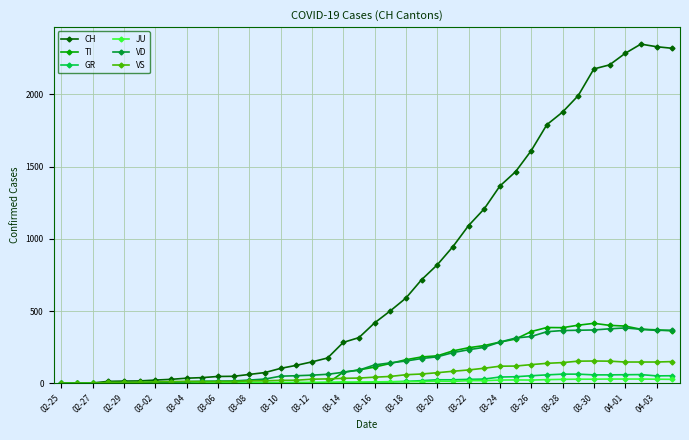

What is the maximum value for GR?

63